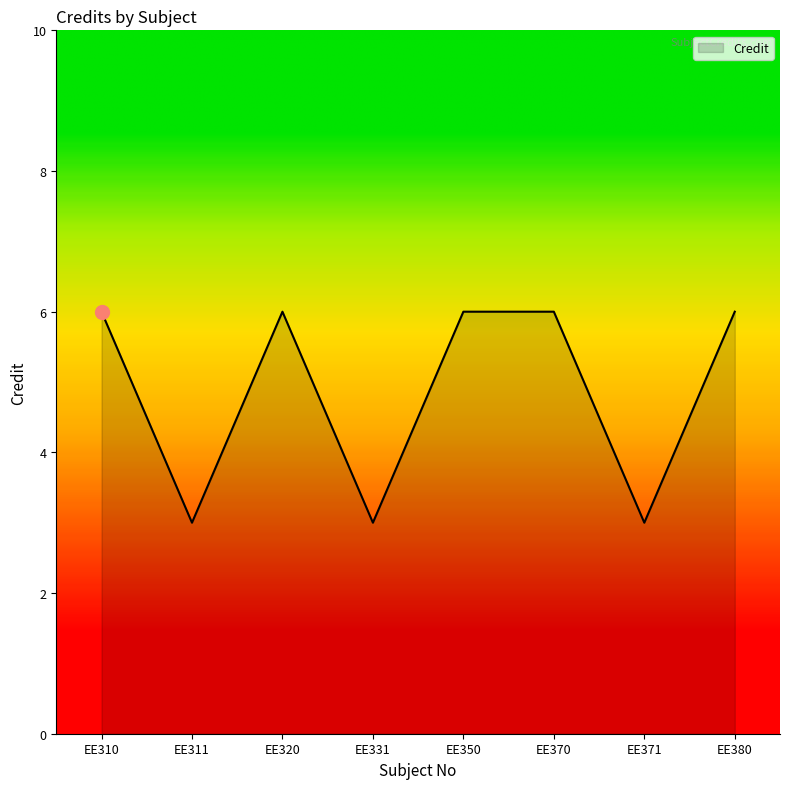

Reading right to left, list all the values displayed in this chart.

EE380=6	EE371=3	EE370=6	EE350=6	EE331=3	EE320=6	EE311=3	EE310=6